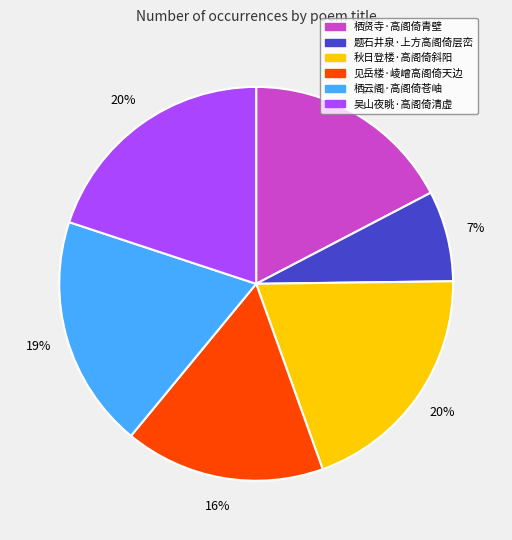

Which category has the smallest portion of the pie?

题石井泉·上方高阁倚层峦